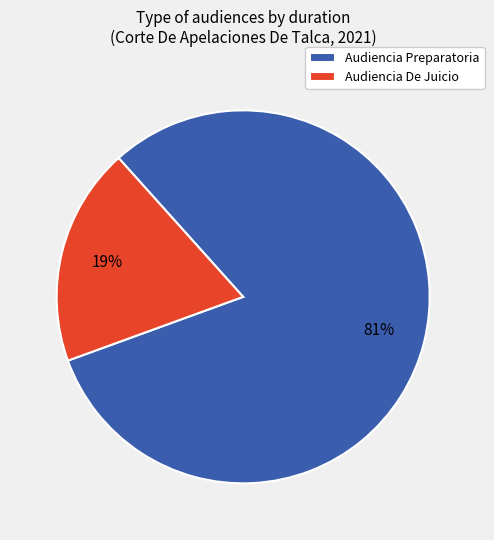

Which slice represents more than half of the pie?

Audiencia Preparatoria